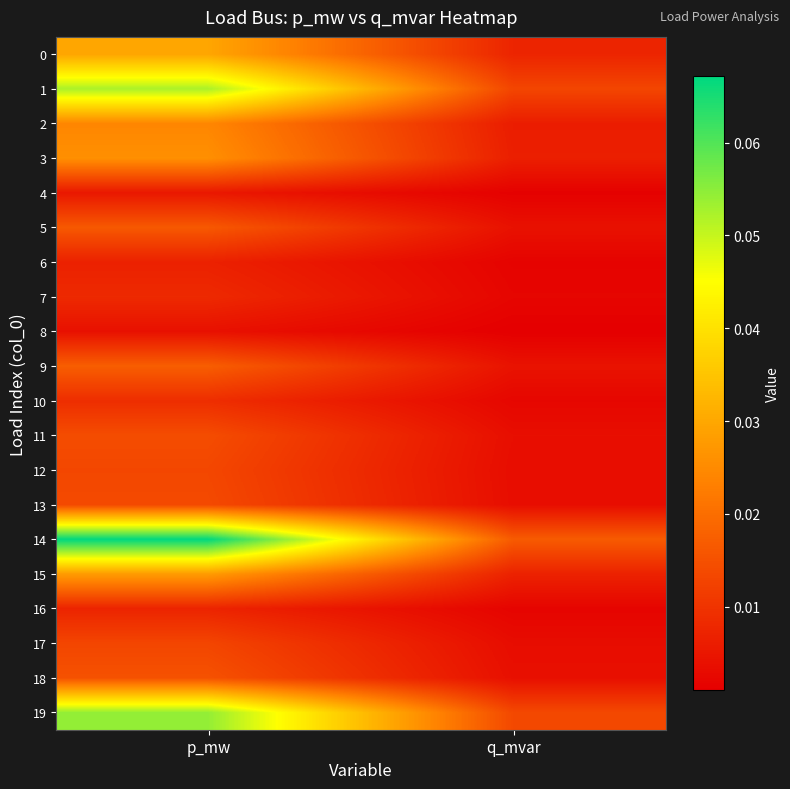

How many data points does each series have?

2